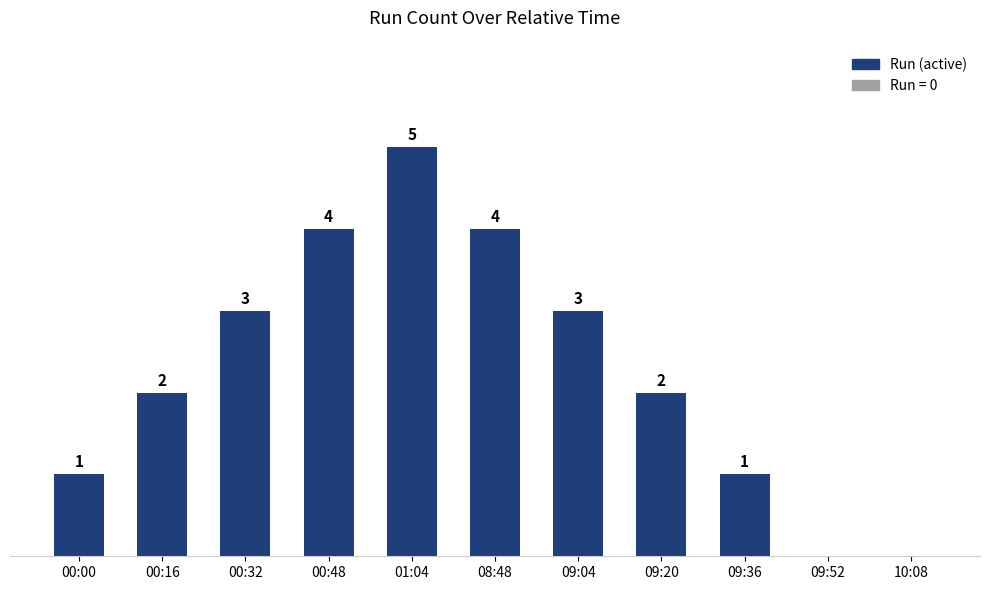

Between 00:16 and 08:48, which is larger?

08:48